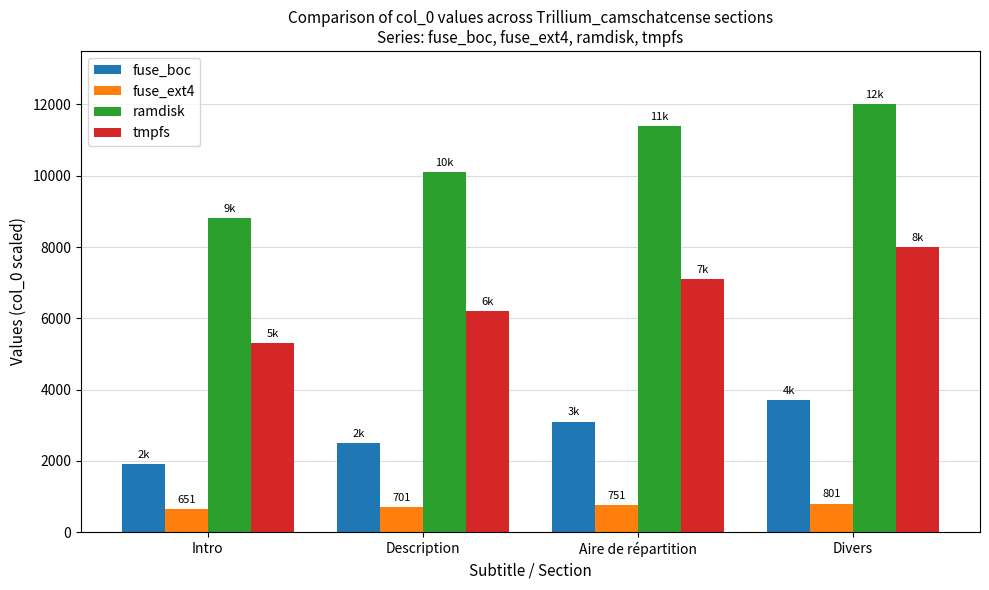

What is the smallest value displayed?

651